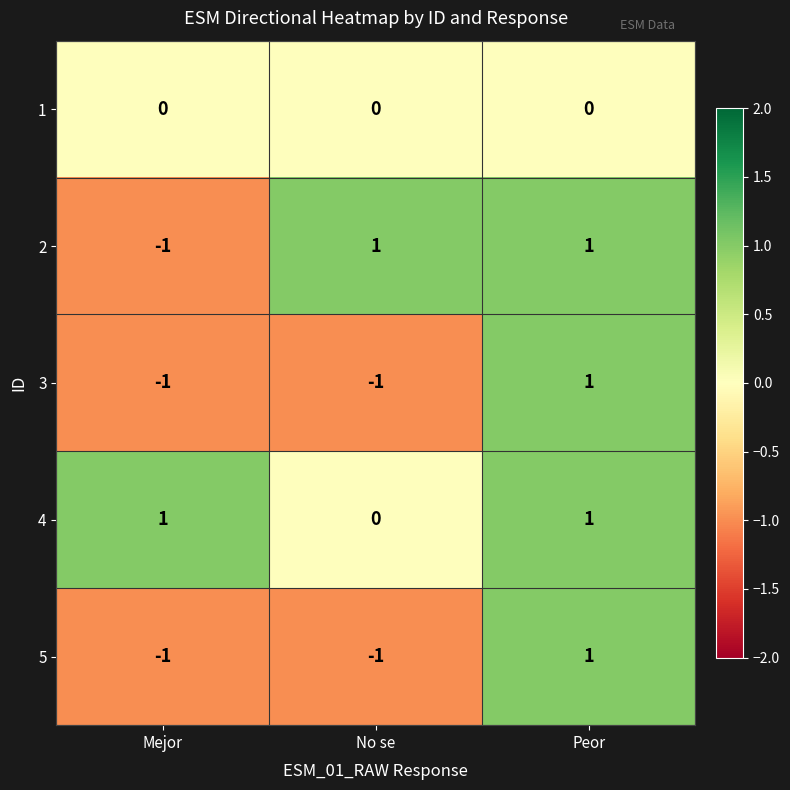

At which category is the sum across all series the highest?

Peor